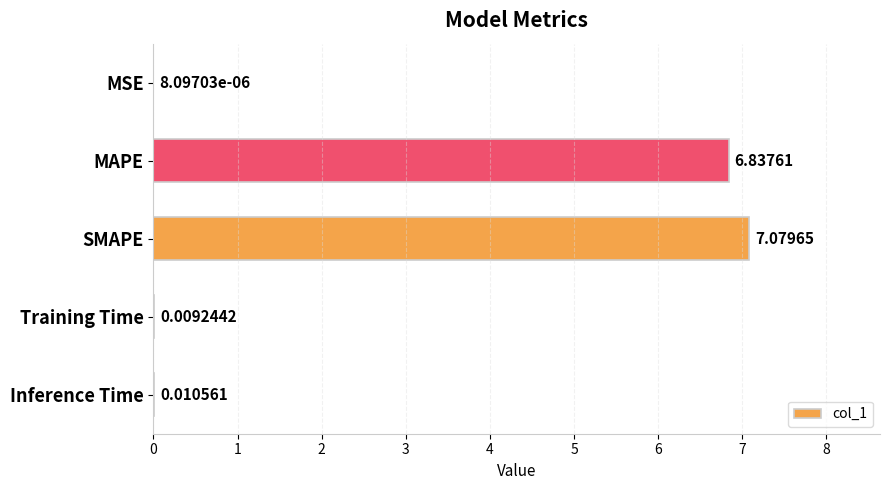

What is the change in value from MSE to MAPE?

+6.8